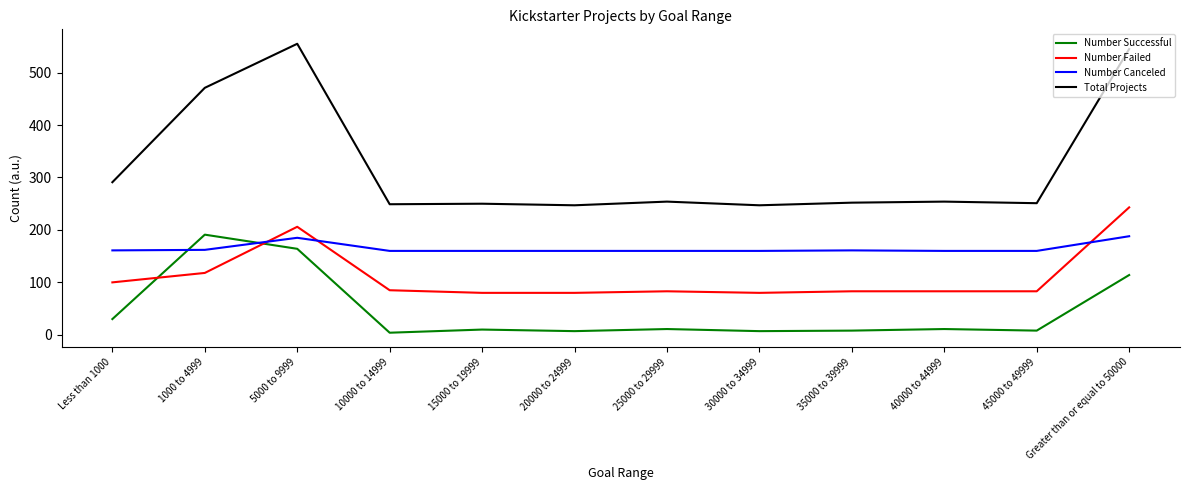

Is the value of Number Failed at 20000 to 24999 greater than the value of Number Successful at 45000 to 49999?

Yes